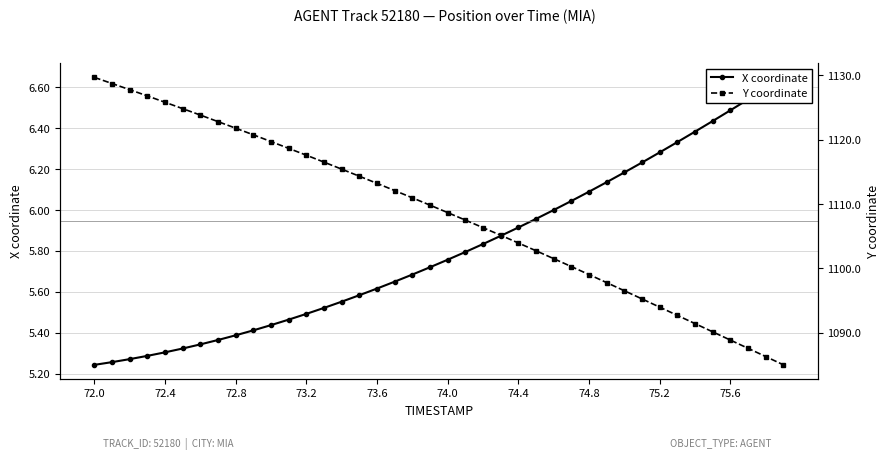

How many values in the Y coordinate series are below 1109?

20